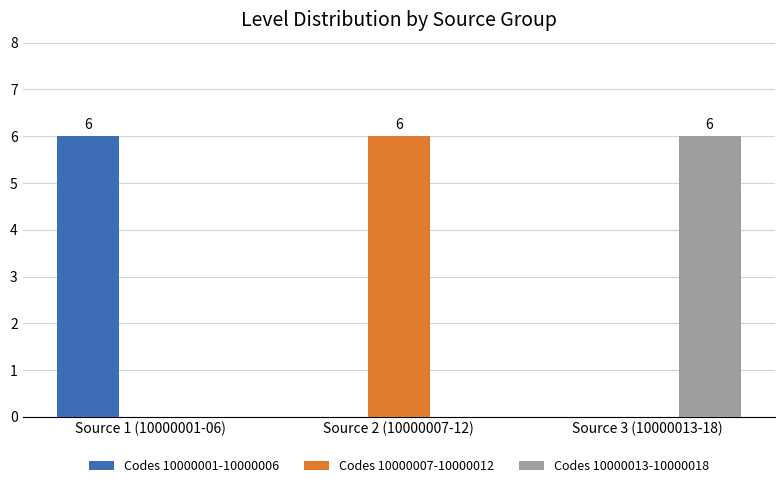

What is the total value across all series at Source 3 (10000013-18)?

6